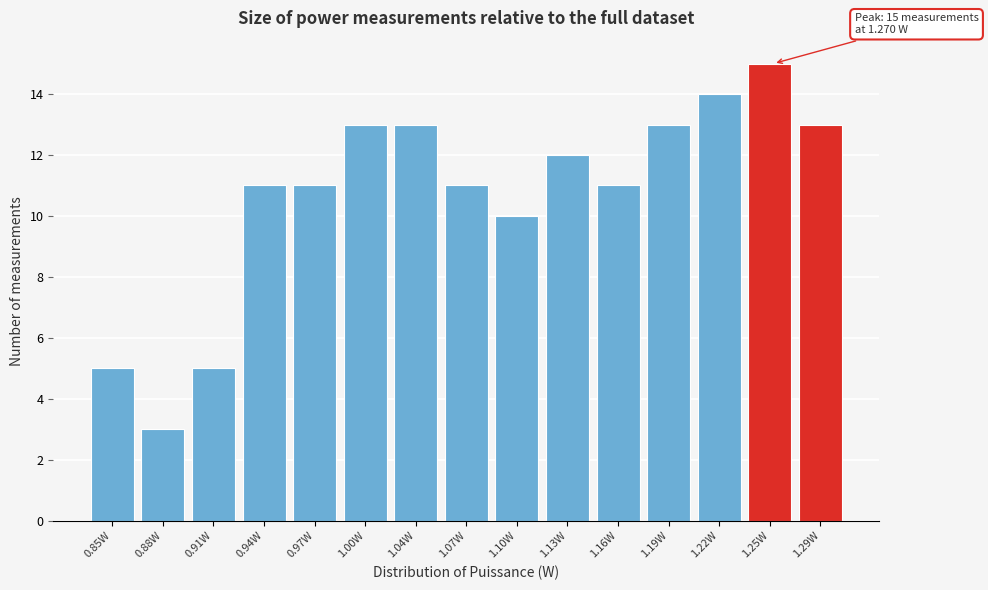

Reading left to right, list all the values displayed in this chart.

5	3	5	11	11	13	13	11	10	12	11	13	14	15	13